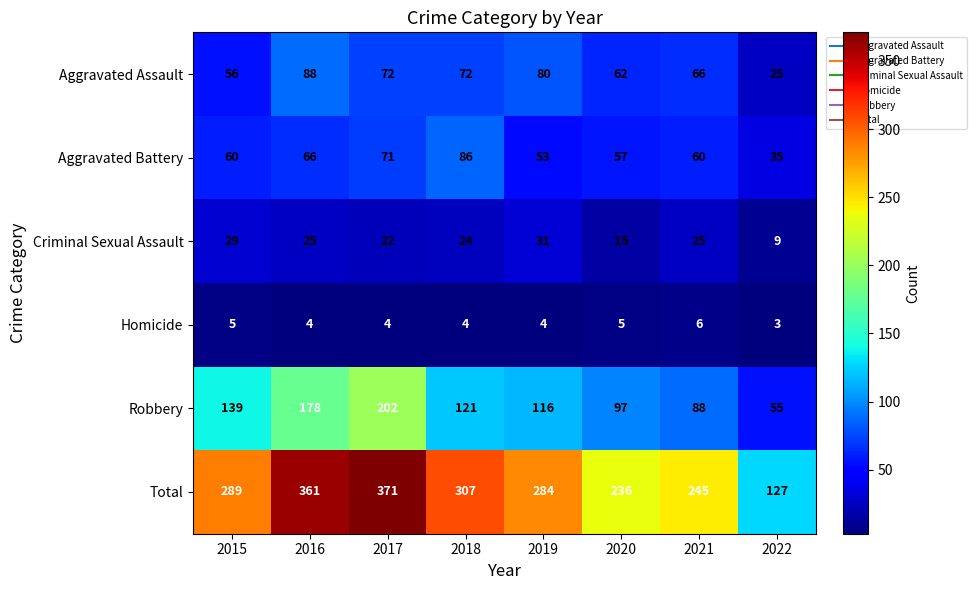

What value does the Robbery series have at 2021, to the nearest 10?

90